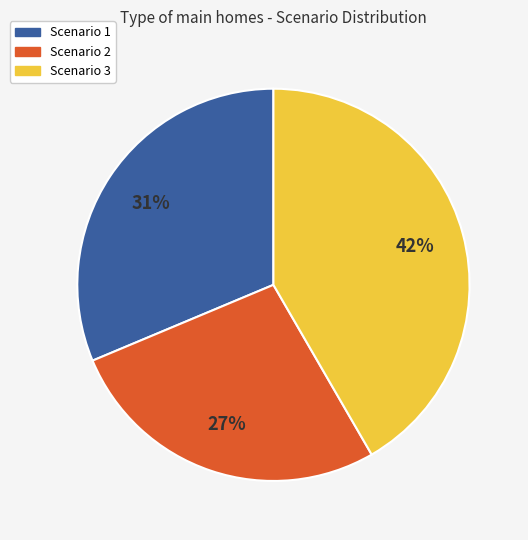

To the nearest percent, what portion does Scenario 1 represent?

31%